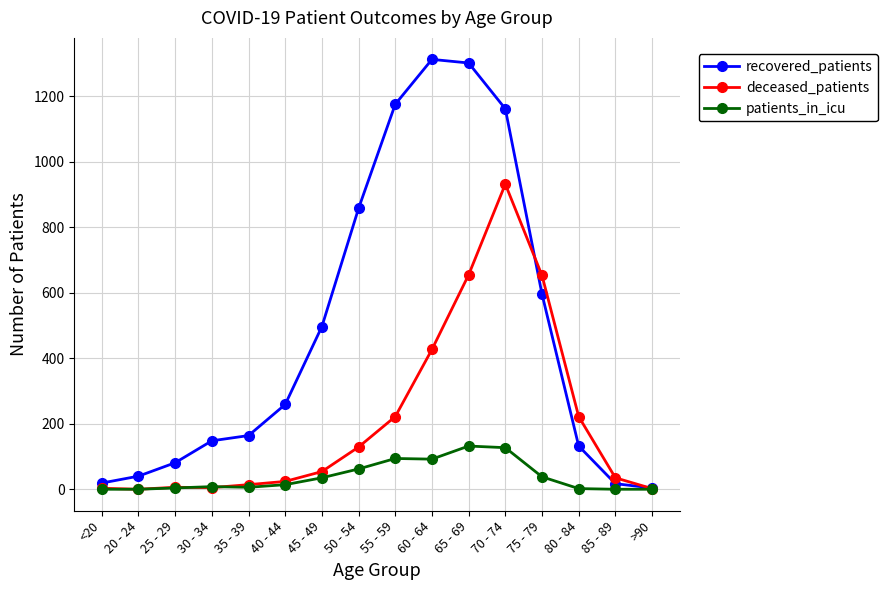

How many categories are shown in the chart?

16